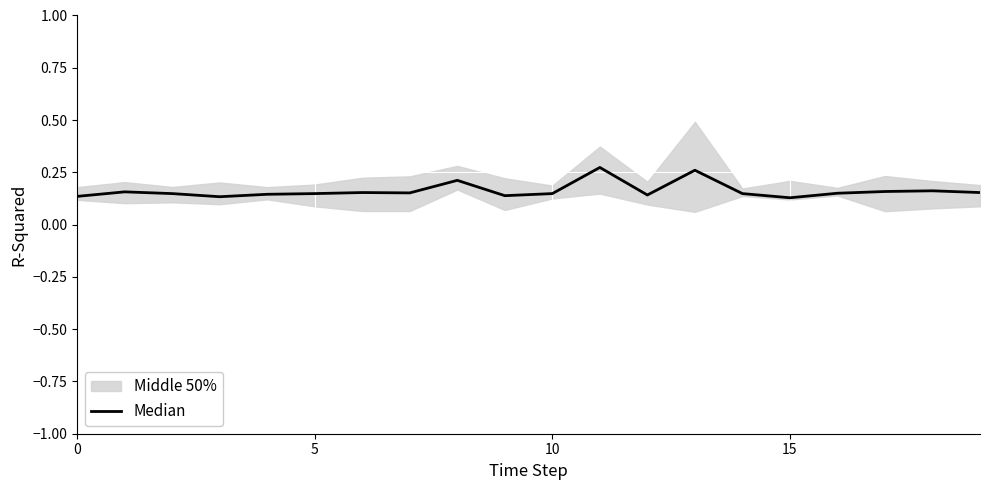

The value at 7 is 0.2. True or false?

True